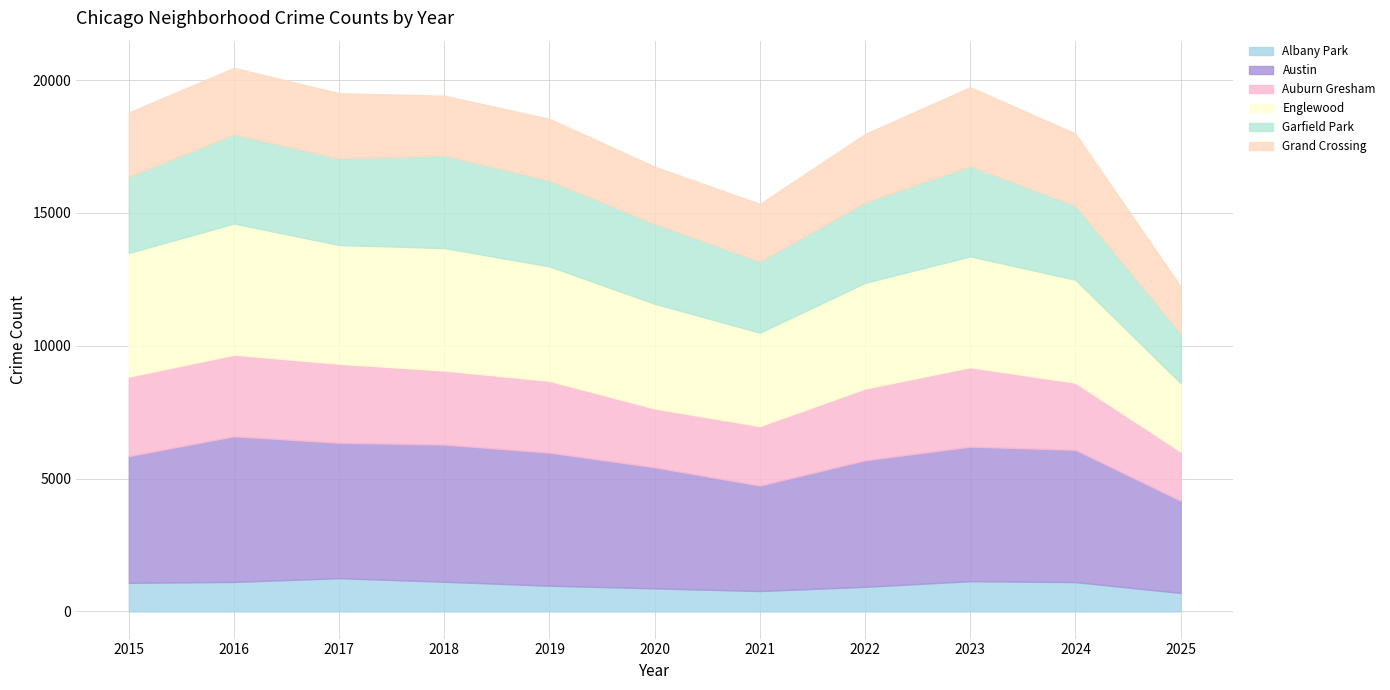

What is the sum of the Grand Crossing values at 2021 and 2017?

4617